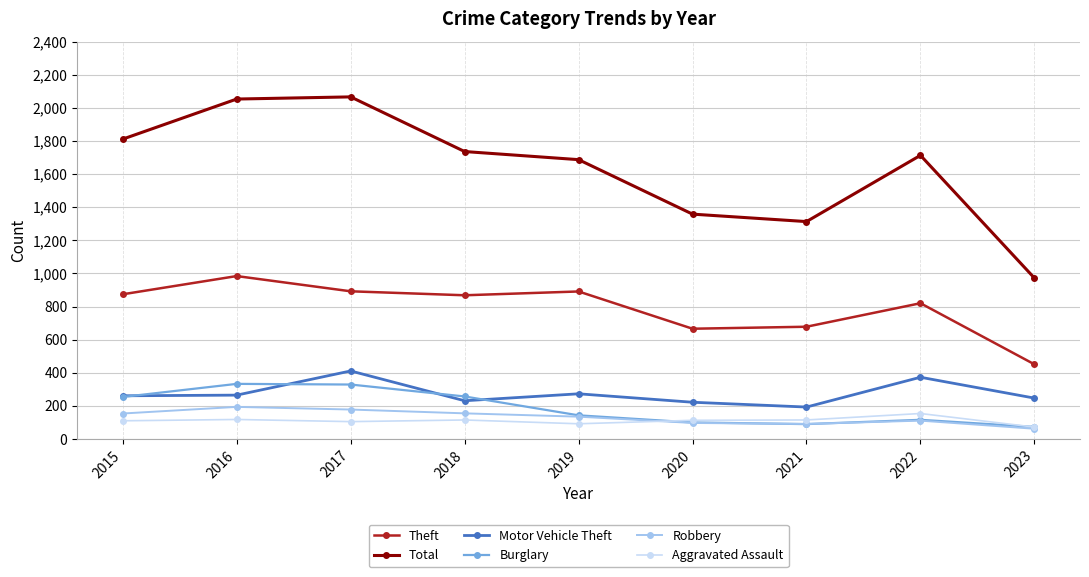

What is the value of the Robbery point at the 3rd from the left?

178